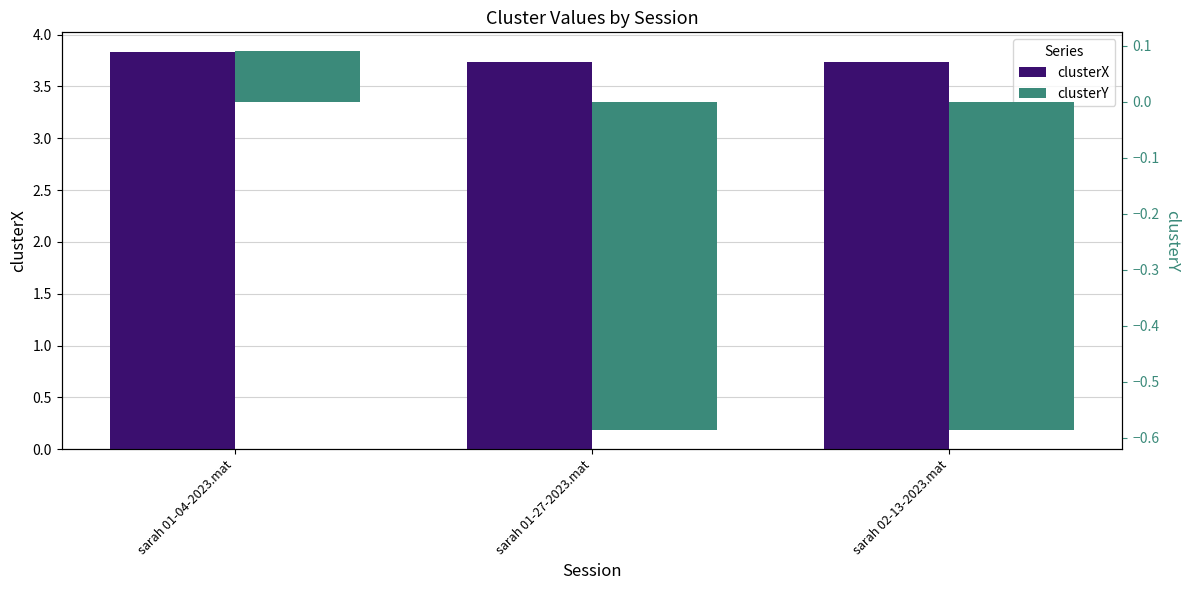

How many groups of bars are there?

3